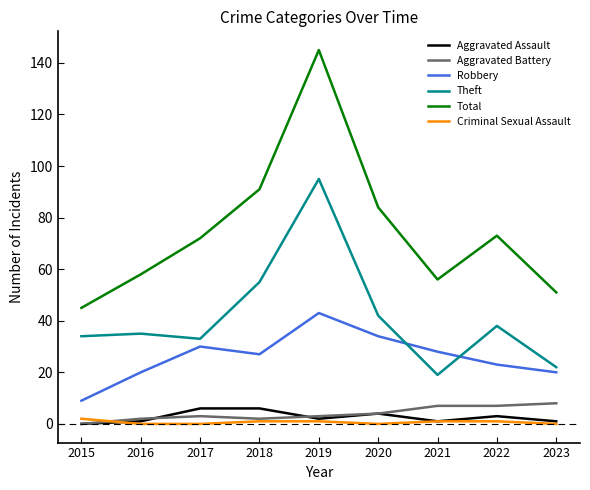

True or false: Aggravated Battery and Theft intersect in this chart.

False